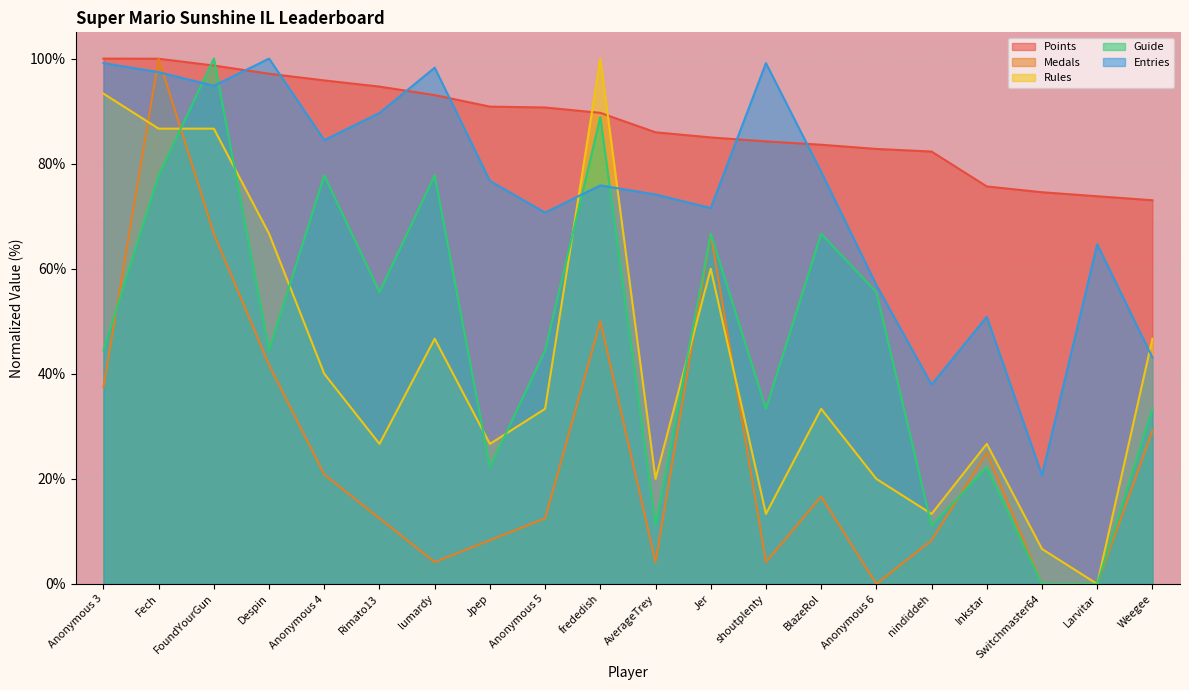

Which category has the lowest value in the Medals series?

Anonymous 6